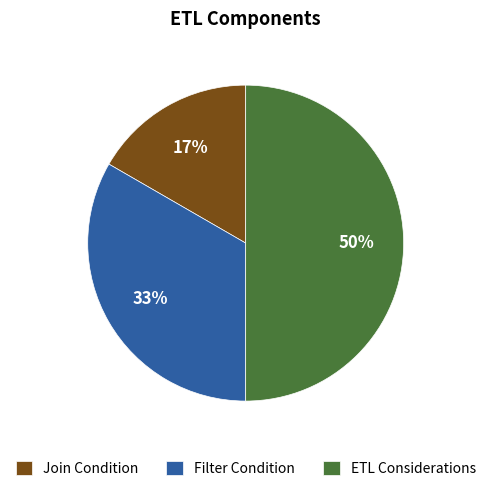

To the nearest percent, what portion does ETL Considerations represent?

50%